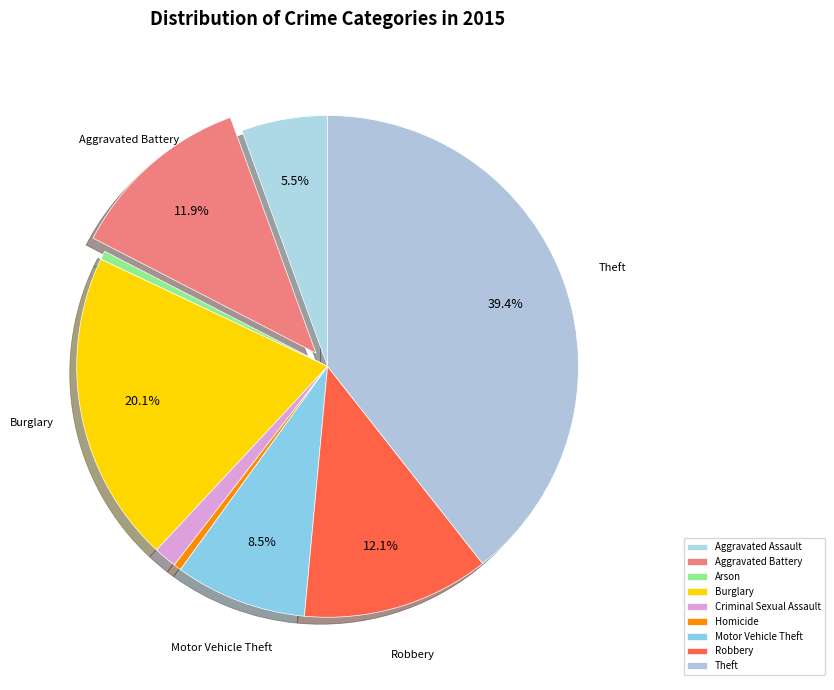

Combined, do Aggravated Battery and Criminal Sexual Assault account for over 50%?

No